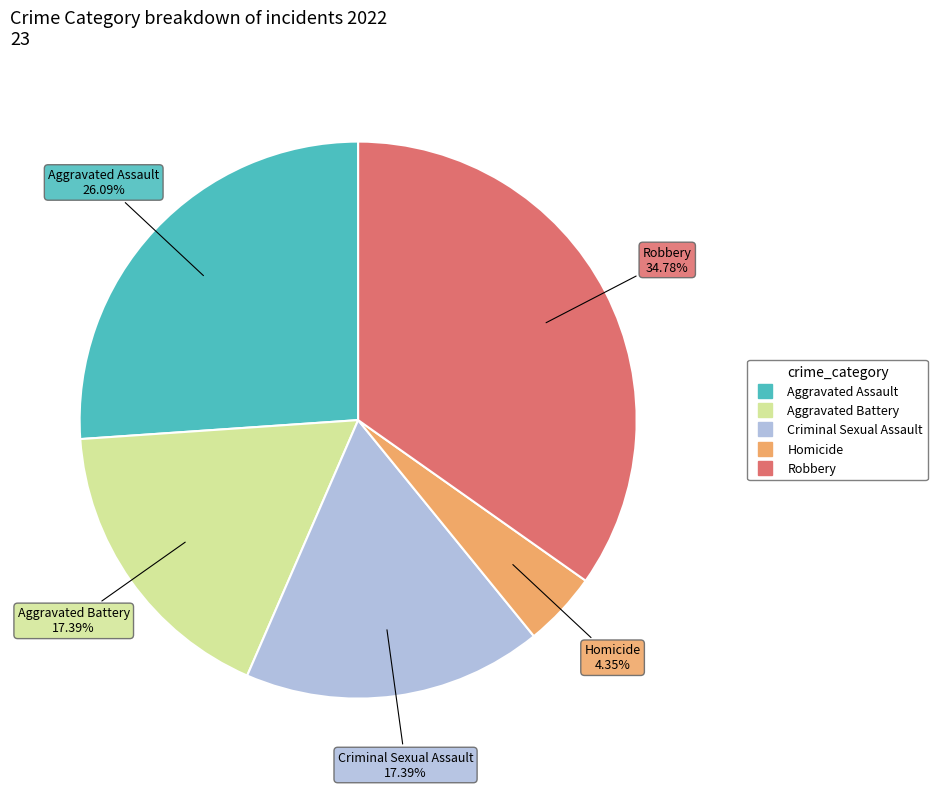

To the nearest percent, what portion does Robbery represent?

35%